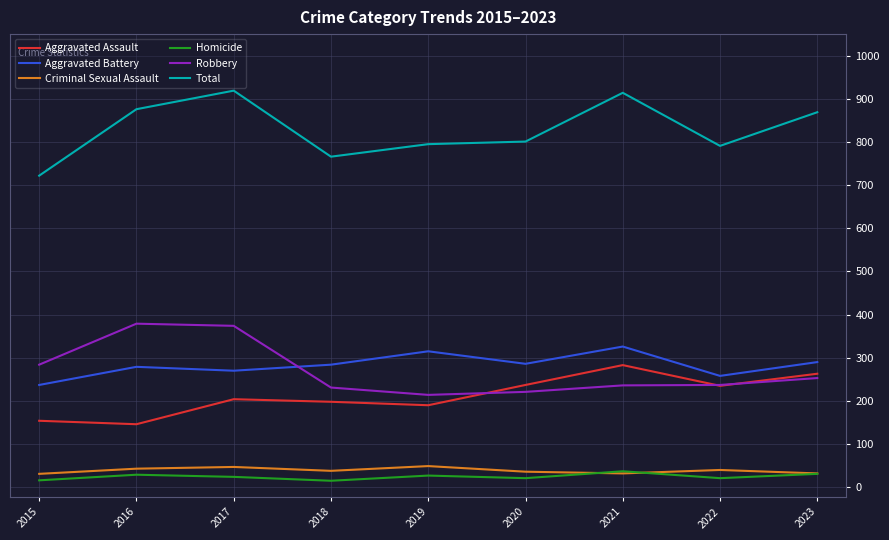

True or false: Robbery has a value of 214 at 2019.

True